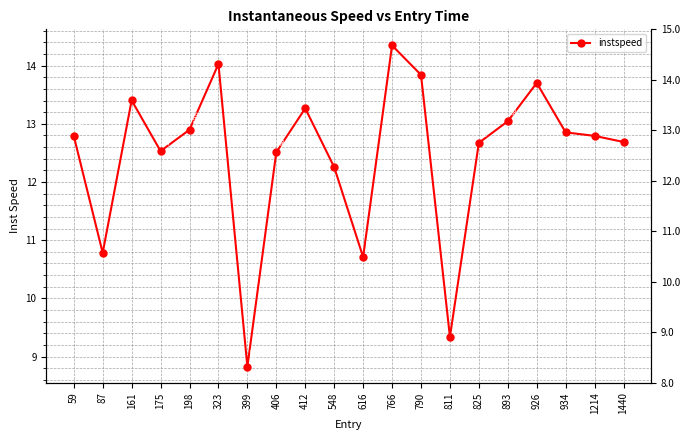

Reading left to right, extract all data points from this chart.

12.8	10.8	13.4	12.5	12.9	14.0	8.8	12.5	13.3	12.3	10.7	14.3	13.8	9.3	12.7	13.0	13.7	12.9	12.8	12.7